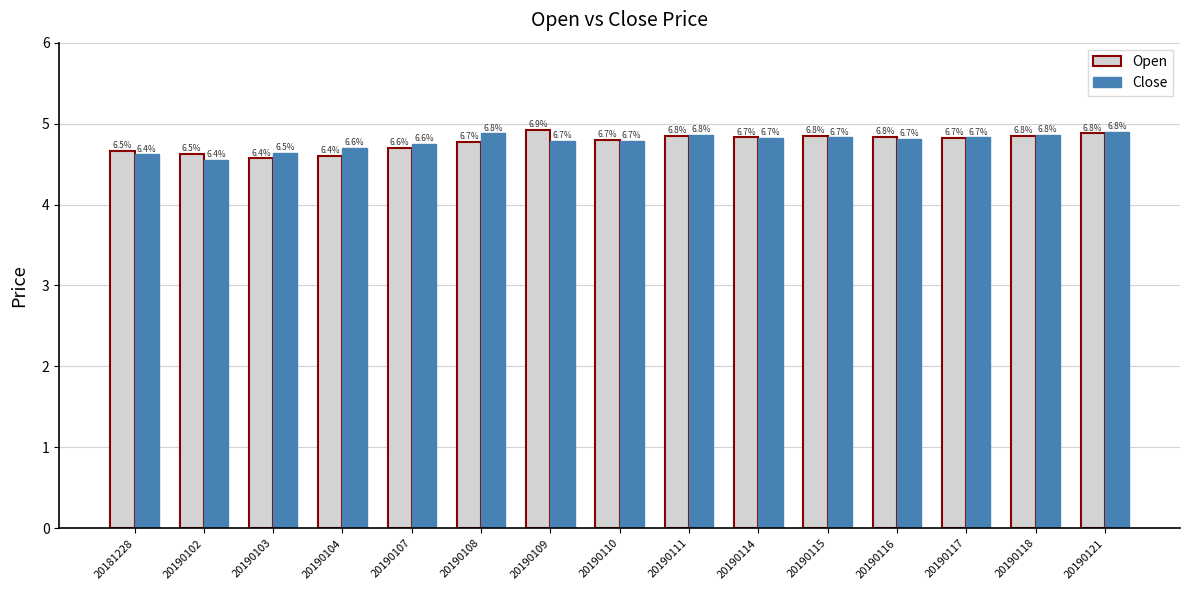

What are all the series names shown in the legend?

Open, Close